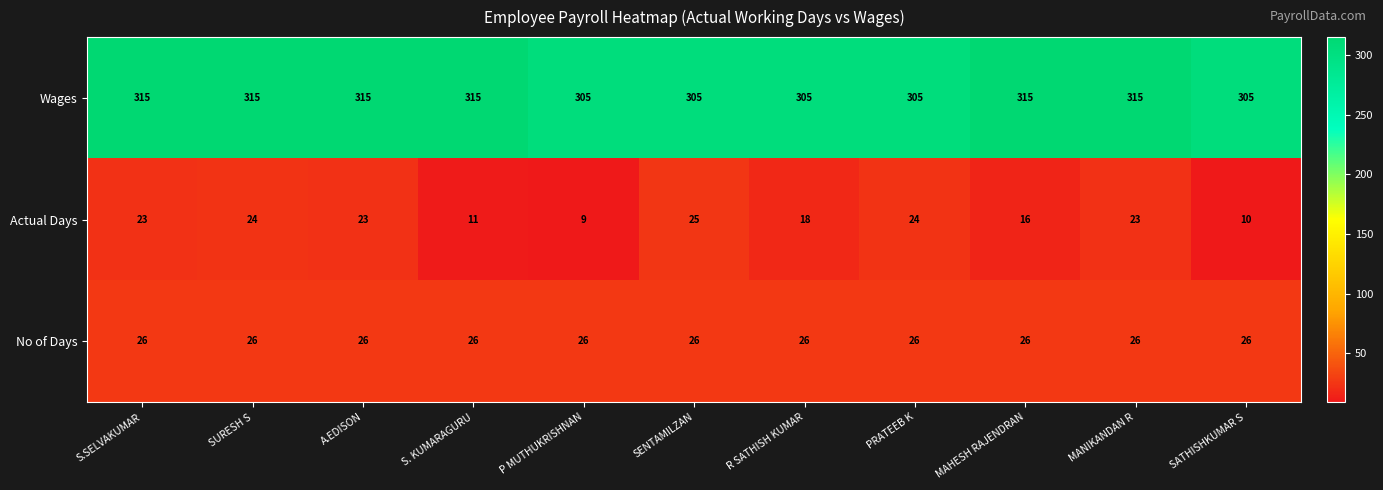

What is the difference between the highest and lowest values at A.EDISON?

292